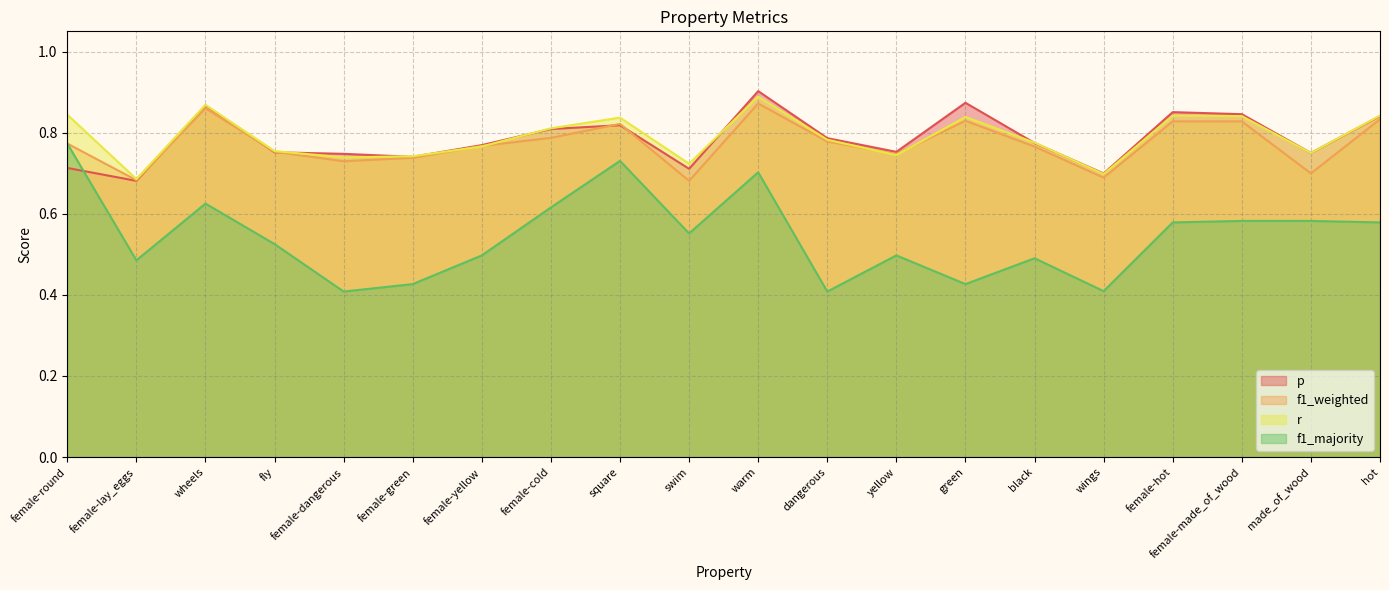

What are all the series names shown in the legend?

p, f1_weighted, r, f1_majority